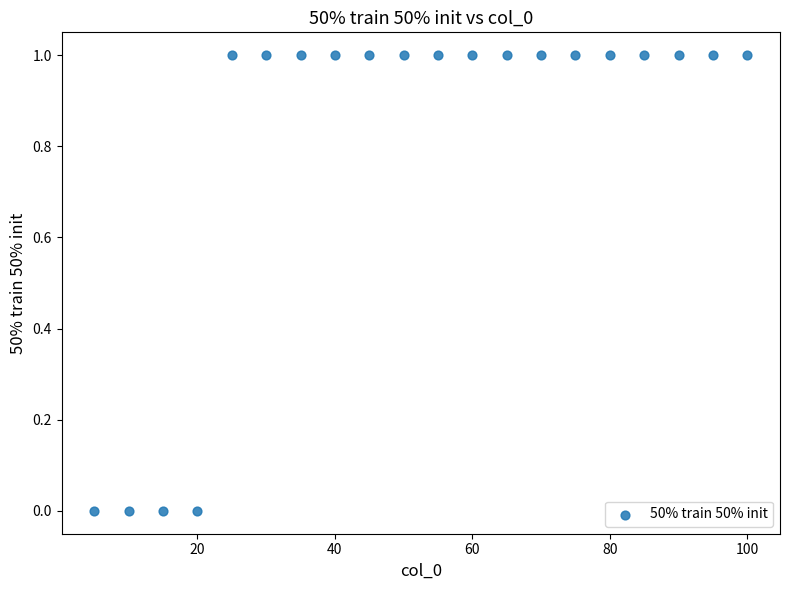

How many points are shown in the scatter plot?

20